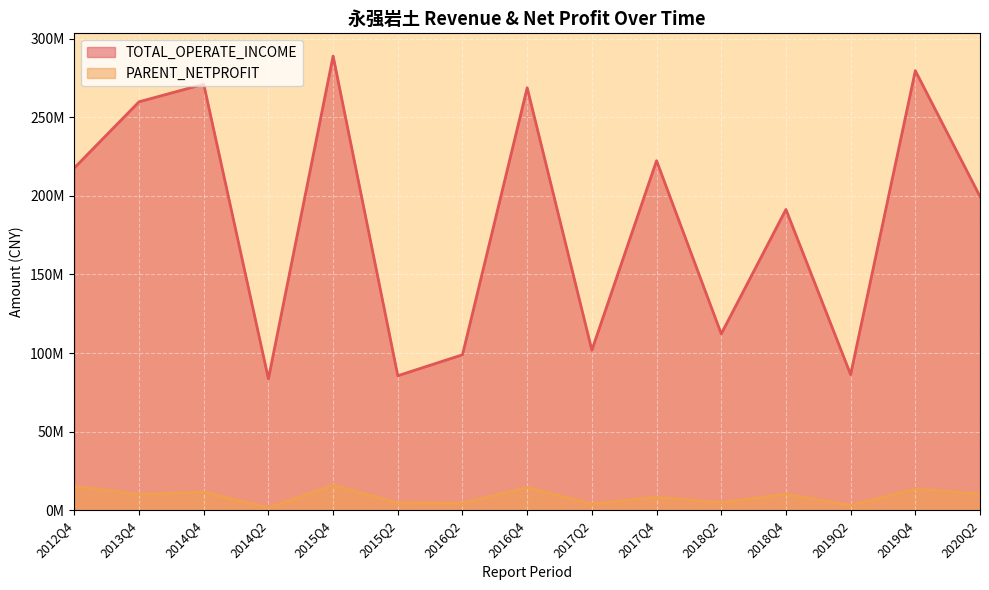

Between 2017Q2 and 2018Q2, which series saw the biggest shift?

TOTAL_OPERATE_INCOME